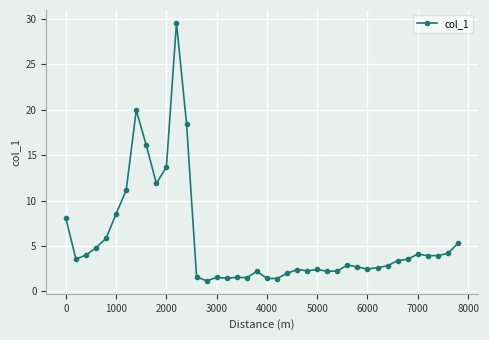

What is the value of the 12th point from the left?

29.6